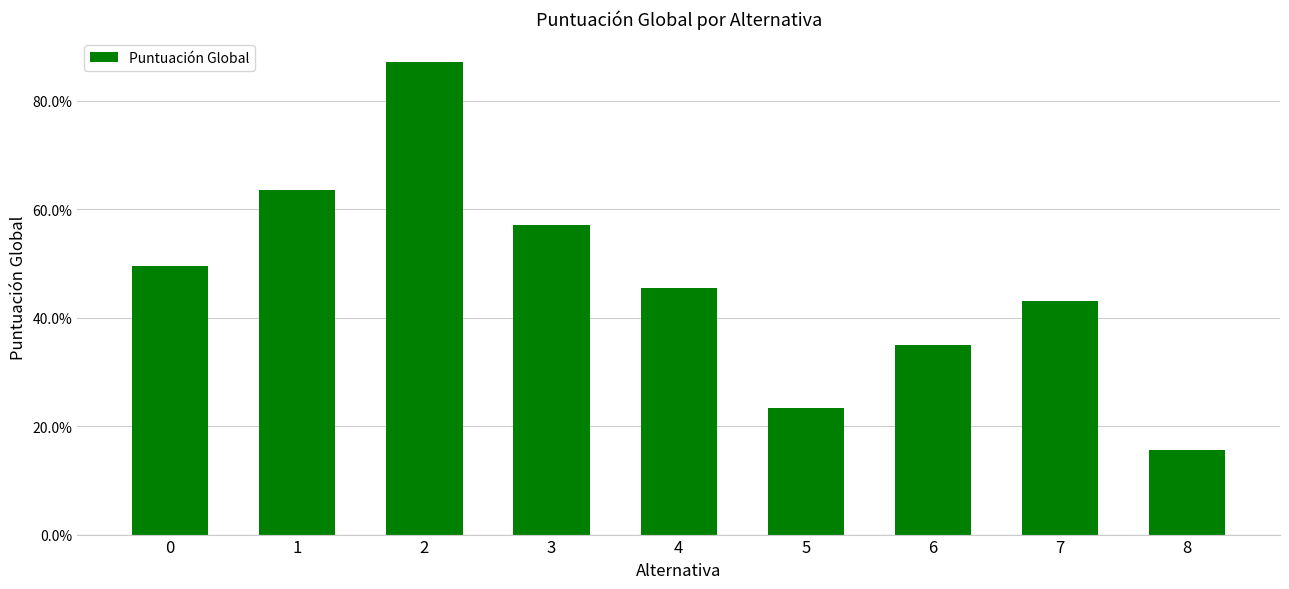

Count the values in the range 0 to 1.

9